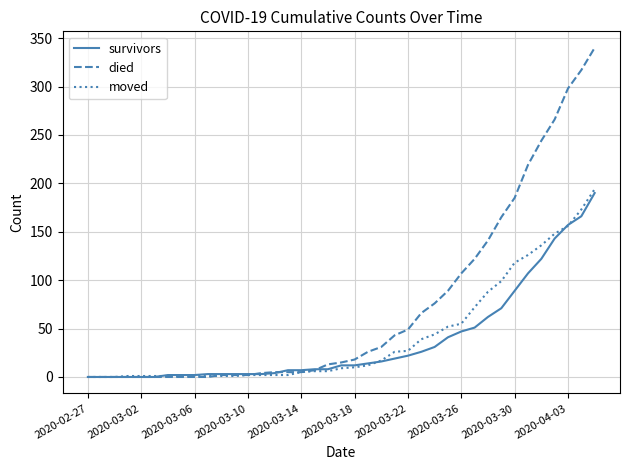

Which series has the widest spread of values?

died